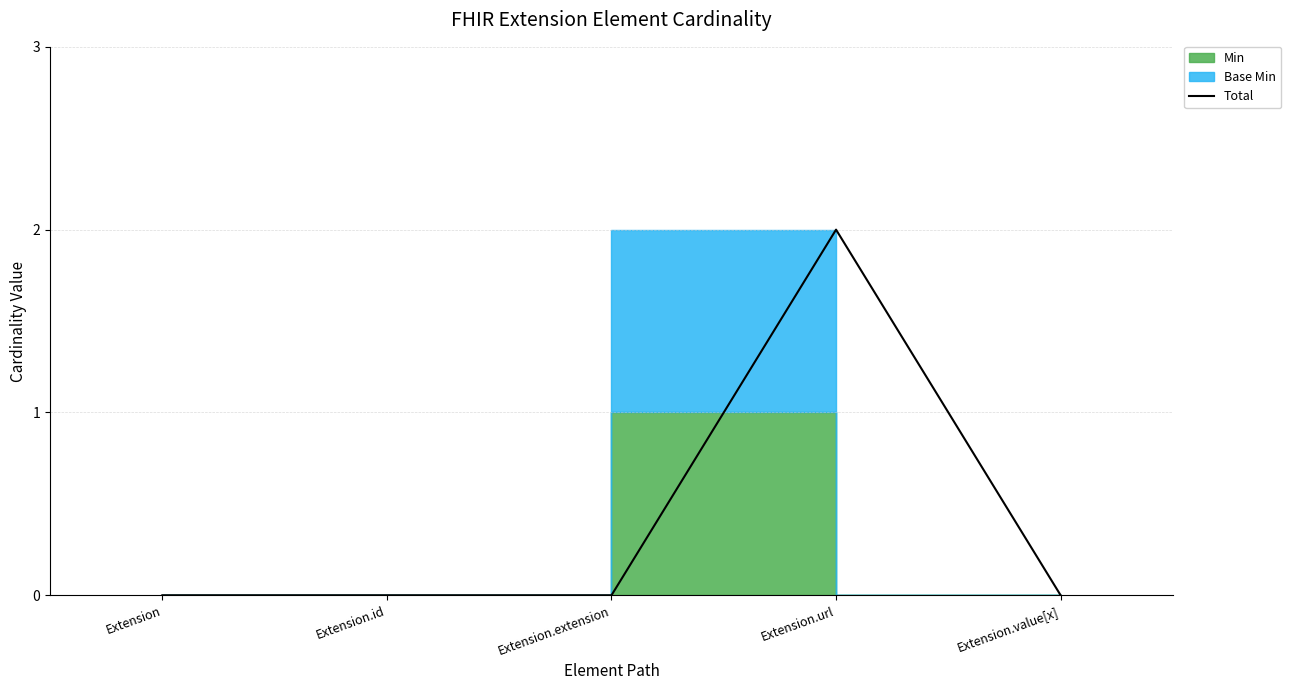

The value at Extension.value[x] is -1. True or false?

False